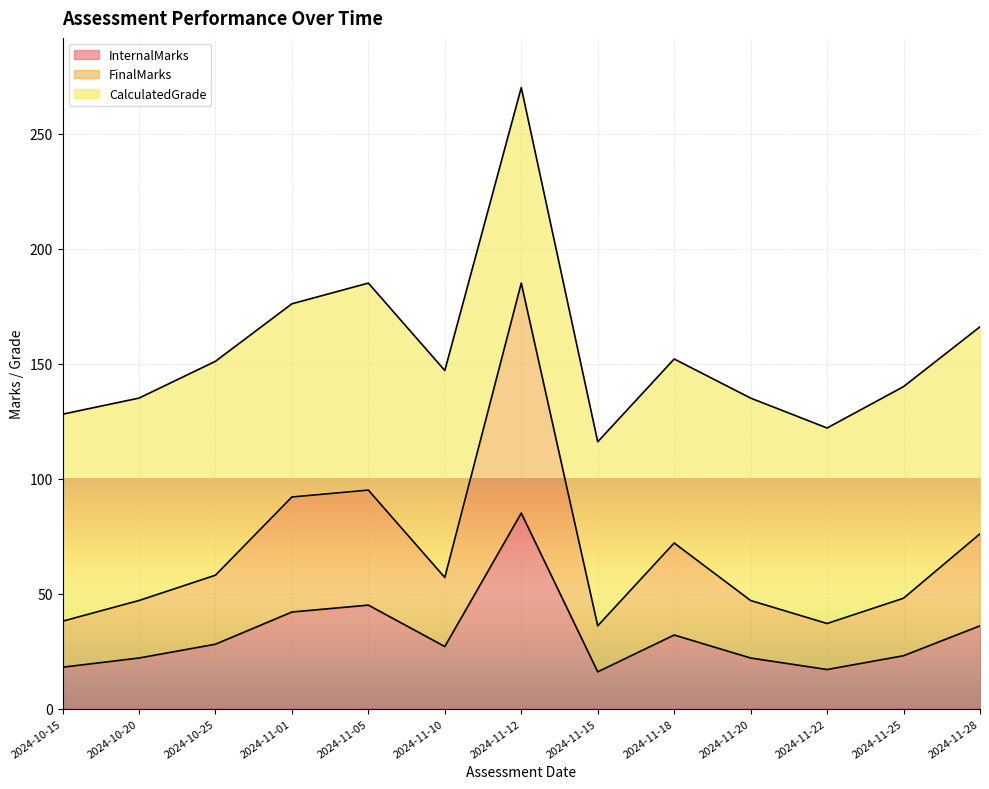

What is the highest value of the InternalMarks series?

85